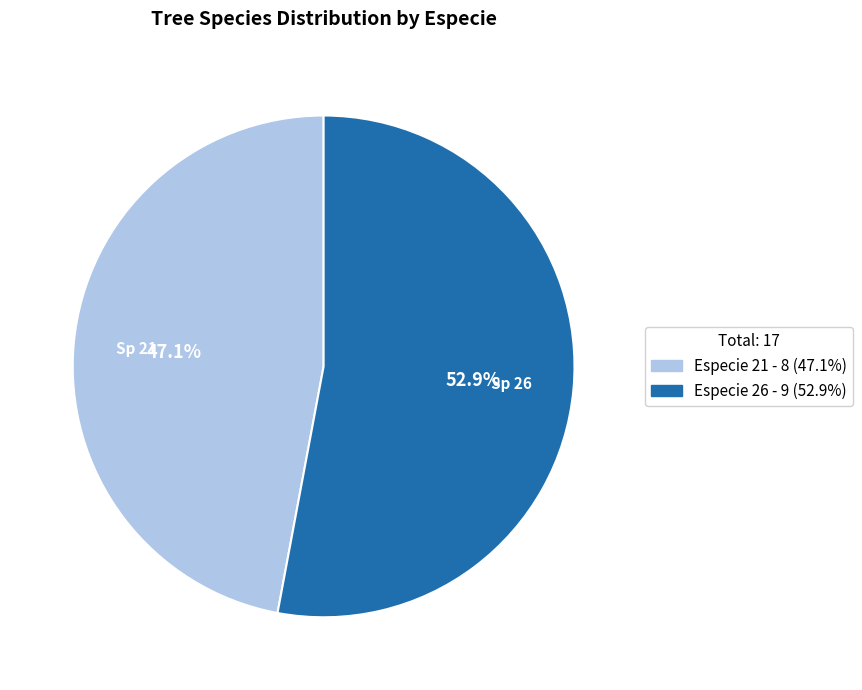

Is there any slice that represents more than half of the pie?

Yes